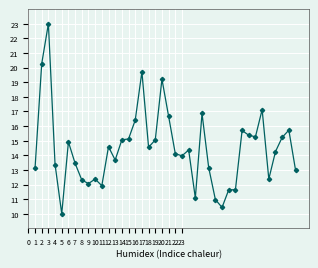

What is the smallest value displayed?

10.0